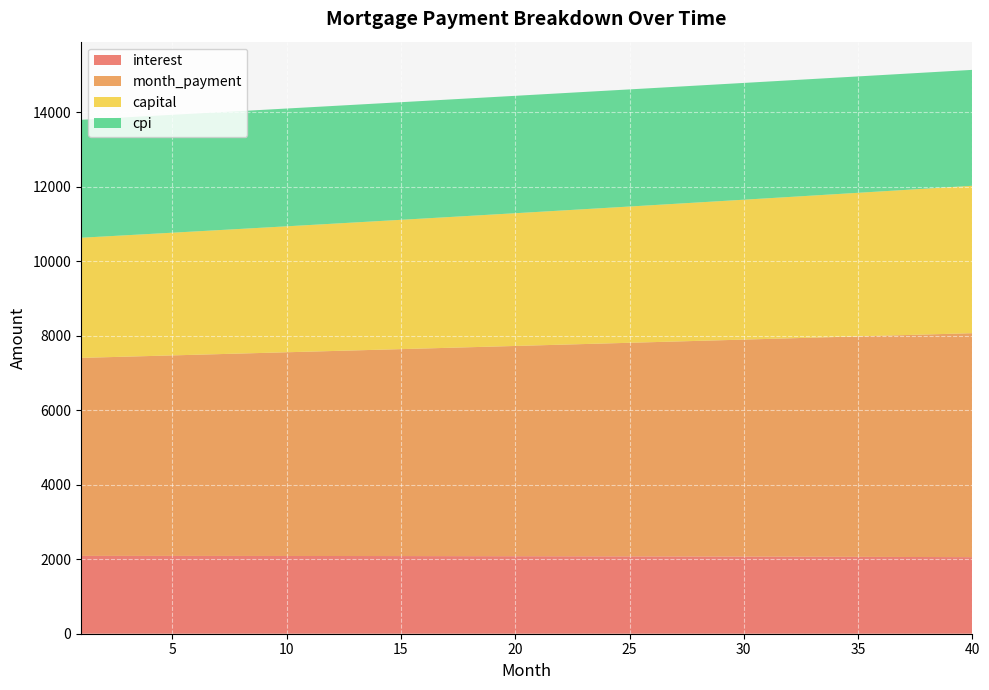

Reading left to right, transcribe all the data shown in this chart.

interest: 1=2089.9	2=2089.8	3=2089.7	4=2089.4	5=2089.2	6=2088.9	7=2088.6	8=2088.3	9=2087.9	10=2087.5	11=2087.0	12=2086.6	13=2086.0	14=2085.4	15=2084.8	16=2084.2	17=2083.5	18=2082.8	19=2082.0	20=2081.2	21=2080.3	22=2079.4	23=2078.5	24=2077.5	25=2076.4	26=2075.4	27=2074.3	28=2073.1	29=2071.9	30=2070.7	31=2069.4	32=2068.0	33=2066.6	34=2065.2	35=2063.7	36=2062.2	37=2060.6	38=2059.0	39=2057.4	40=2055.7
month_payment: 1=5315.8	2=5332.6	3=5349.5	4=5366.5	5=5383.5	6=5400.5	7=5417.6	8=5434.8	9=5452.0	10=5469.2	11=5486.6	12=5503.9	13=5521.4	14=5538.9	15=5556.4	16=5574.0	17=5591.6	18=5609.3	19=5627.1	20=5644.9	21=5662.8	22=5680.7	23=5698.7	24=5716.8	25=5734.9	26=5753.0	27=5771.2	28=5789.5	29=5807.9	30=5826.2	31=5844.7	32=5863.2	33=5881.8	34=5900.4	35=5919.1	36=5937.8	37=5956.6	38=5975.5	39=5994.4	40=6013.4
capital: 1=3225.9	2=3242.8	3=3259.9	4=3277.0	5=3294.2	6=3311.6	7=3329.0	8=3346.5	9=3364.1	10=3381.7	11=3399.5	12=3417.4	13=3435.3	14=3453.4	15=3471.6	16=3489.8	17=3508.2	18=3526.6	19=3545.1	20=3563.8	21=3582.5	22=3601.3	23=3620.3	24=3639.3	25=3658.4	26=3677.7	27=3697.0	28=3716.4	29=3736.0	30=3755.6	31=3775.3	32=3795.2	33=3815.1	34=3835.2	35=3855.3	36=3875.6	37=3896.0	38=3916.5	39=3937.1	40=3957.8
cpi: 1=3166.5	2=3166.2	3=3165.9	4=3165.6	5=3165.2	6=3164.7	7=3164.2	8=3163.6	9=3163.0	10=3162.3	11=3161.5	12=3160.7	13=3159.9	14=3158.9	15=3157.9	16=3156.9	17=3155.8	18=3154.6	19=3153.4	20=3152.1	21=3150.7	22=3149.3	23=3147.8	24=3146.2	25=3144.6	26=3142.9	27=3141.2	28=3139.3	29=3137.5	30=3135.5	31=3133.5	32=3131.4	33=3129.2	34=3127.0	35=3124.7	36=3122.3	37=3119.8	38=3117.3	39=3114.7	40=3112.1